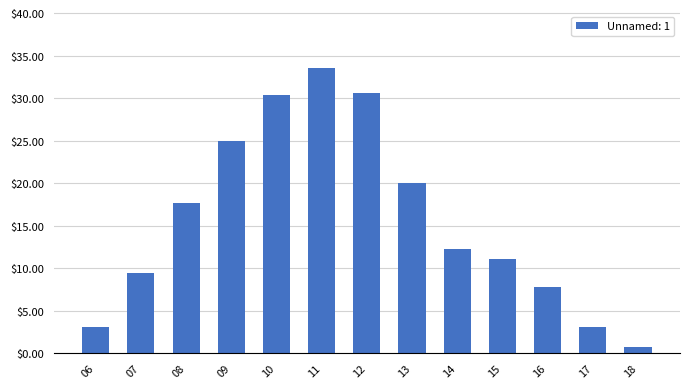

Where does the data first go above 12?

08